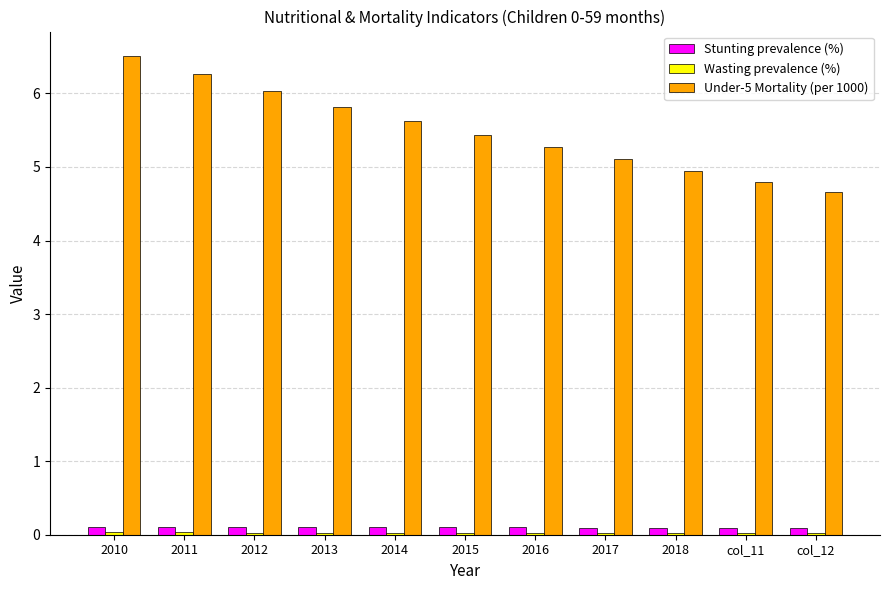

Which series has the widest spread of values?

Under-5 Mortality (per 1000)